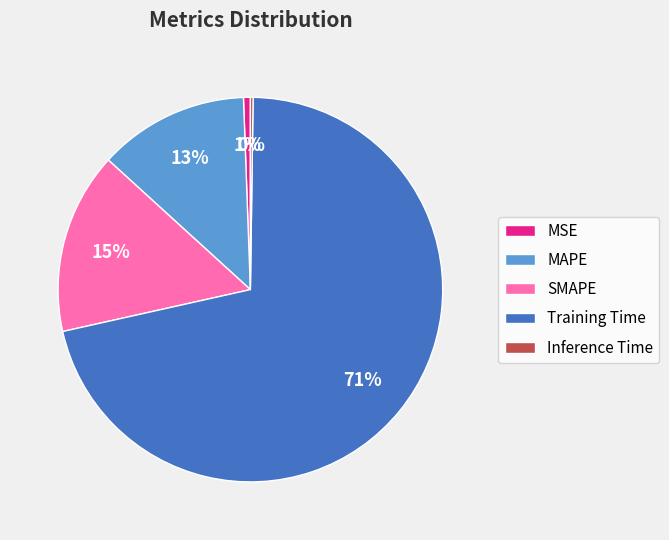

What percentage is the MSE slice, to the nearest percent?

1%